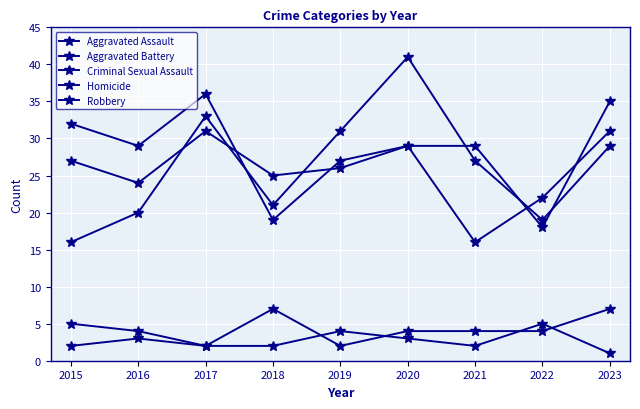

Rank the categories by Aggravated Assault value from highest to lowest.

2023, 2017, 2020, 2021, 2015, 2019, 2018, 2016, 2022